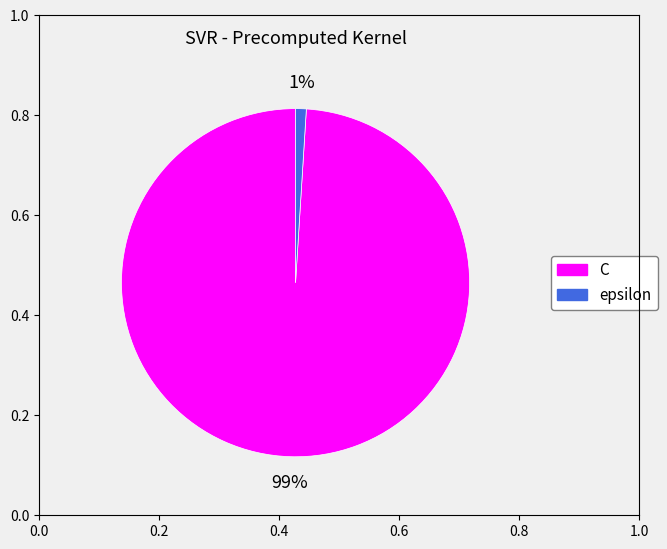

Which slice is the smallest?

epsilon